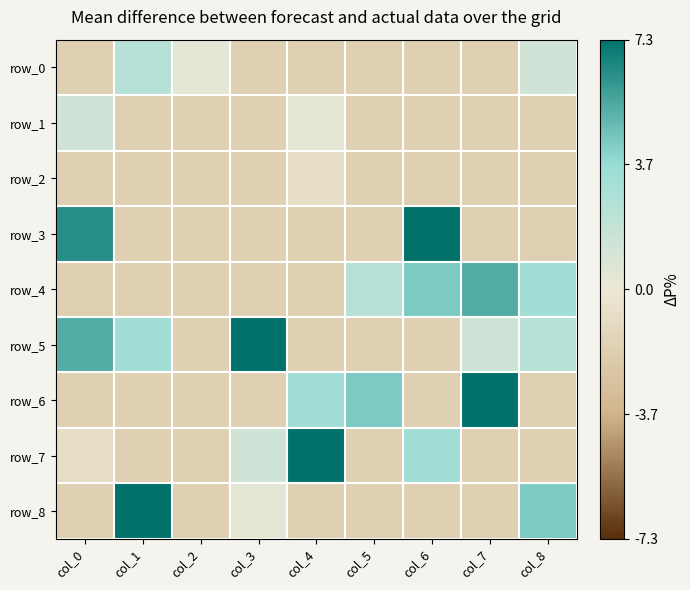

How many series are shown in this chart?

9